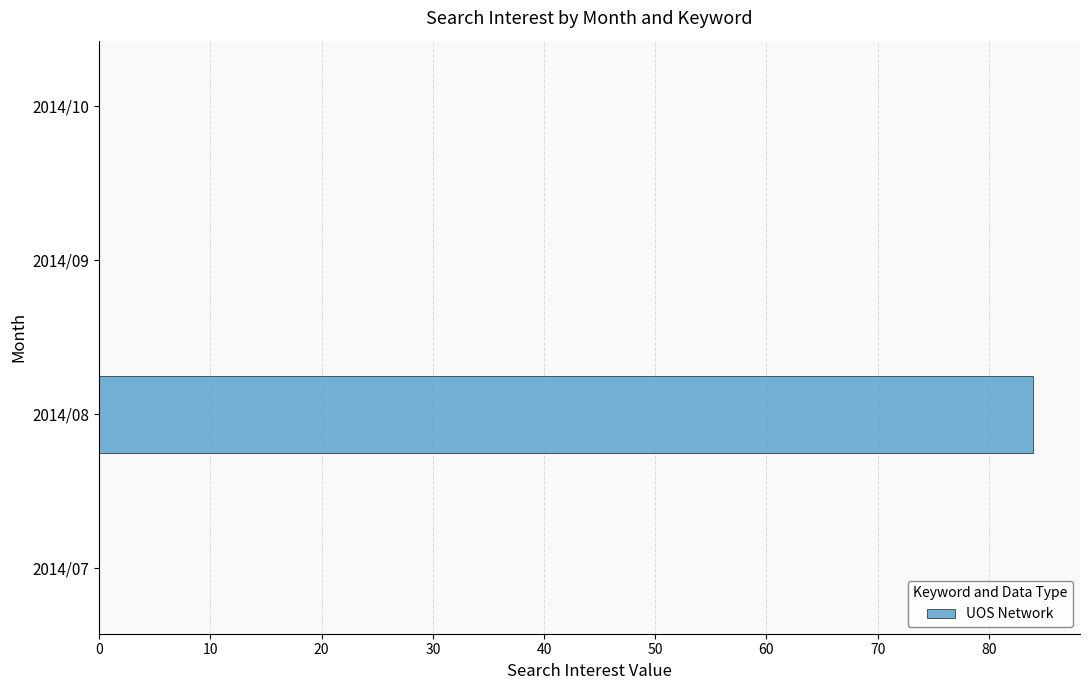

Is it true that the value at 2014/10 is 0?

True